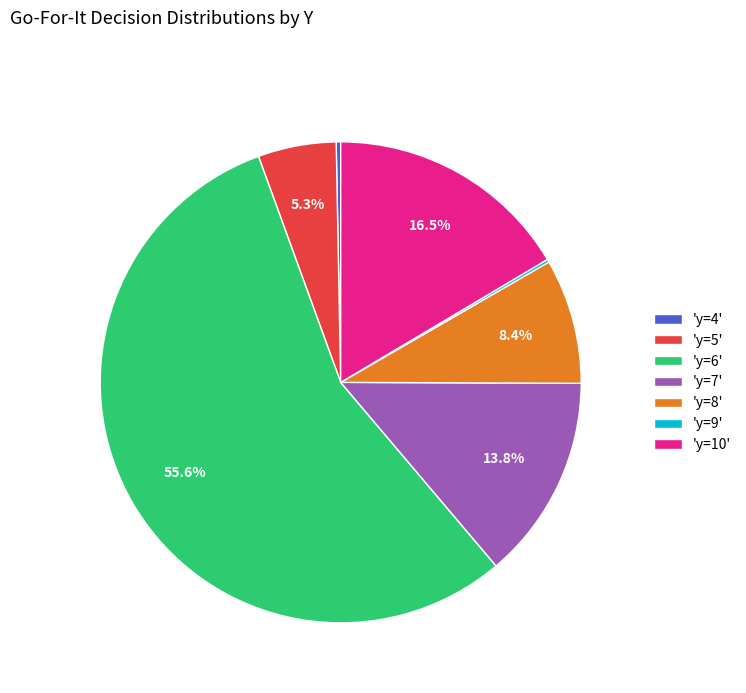

Approximately how many times larger is the value at 'y=10' compared to 'y=6'?

0.3